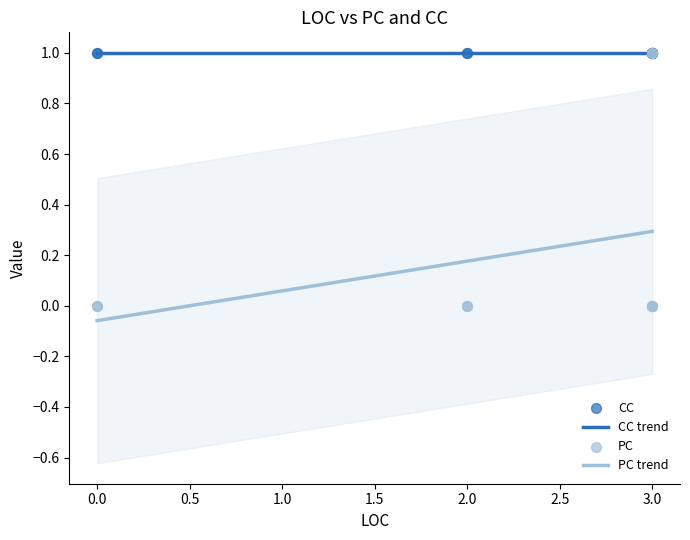

Which series contains the highest Y value?

PC